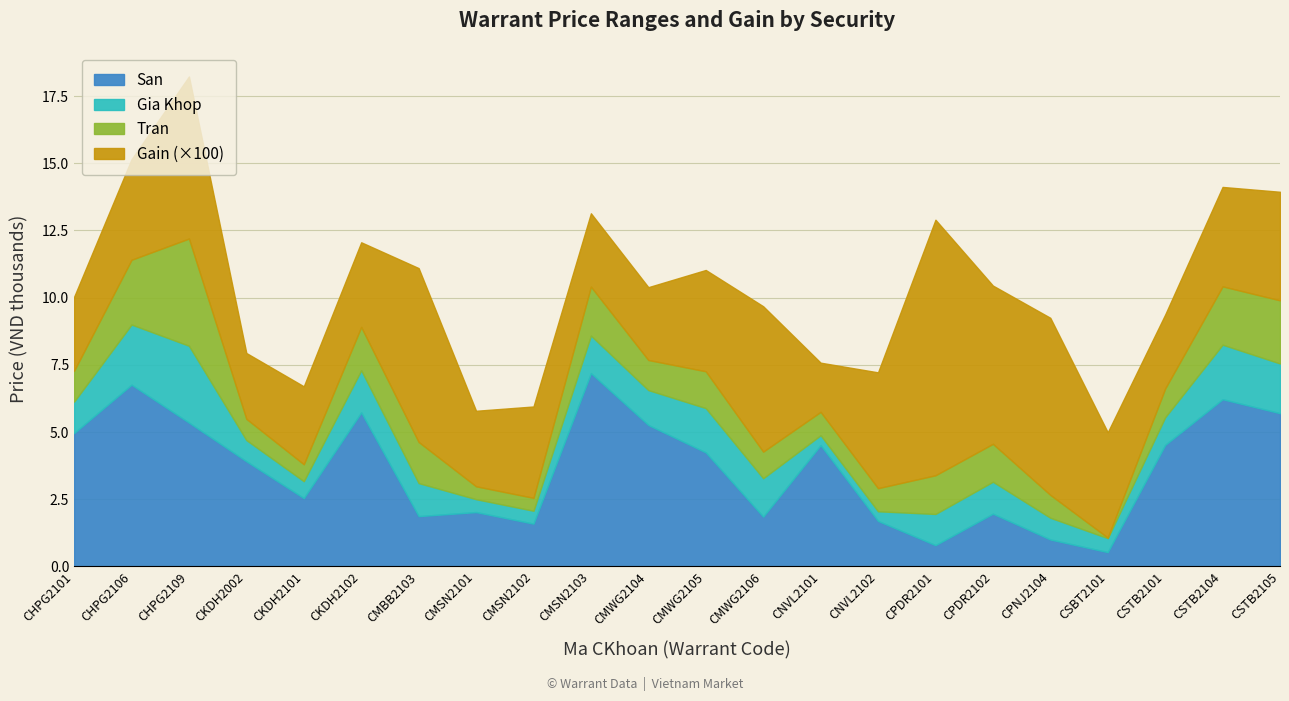

At which category is the sum across all series the highest?

CHPG2109